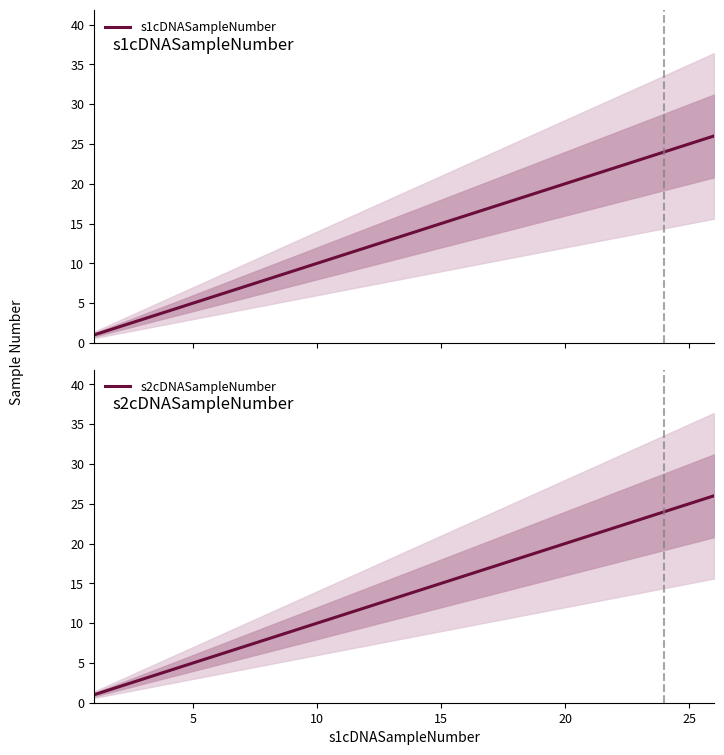

How many lines are shown in the chart?

2